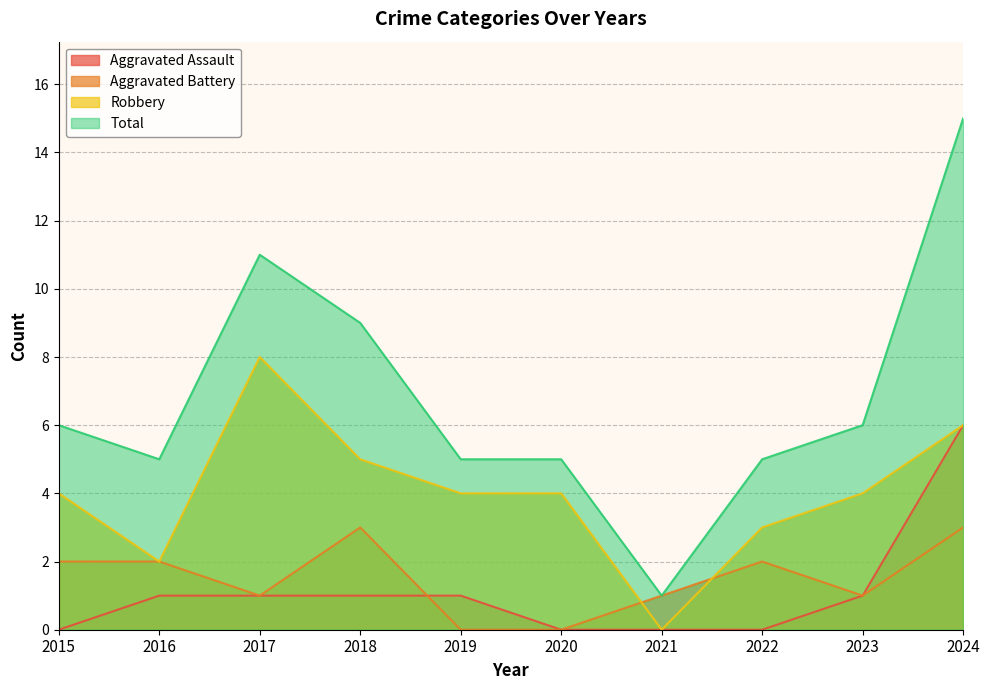

Rank the series at 2021 from highest to lowest value.

Aggravated Battery, Total, Aggravated Assault, Robbery